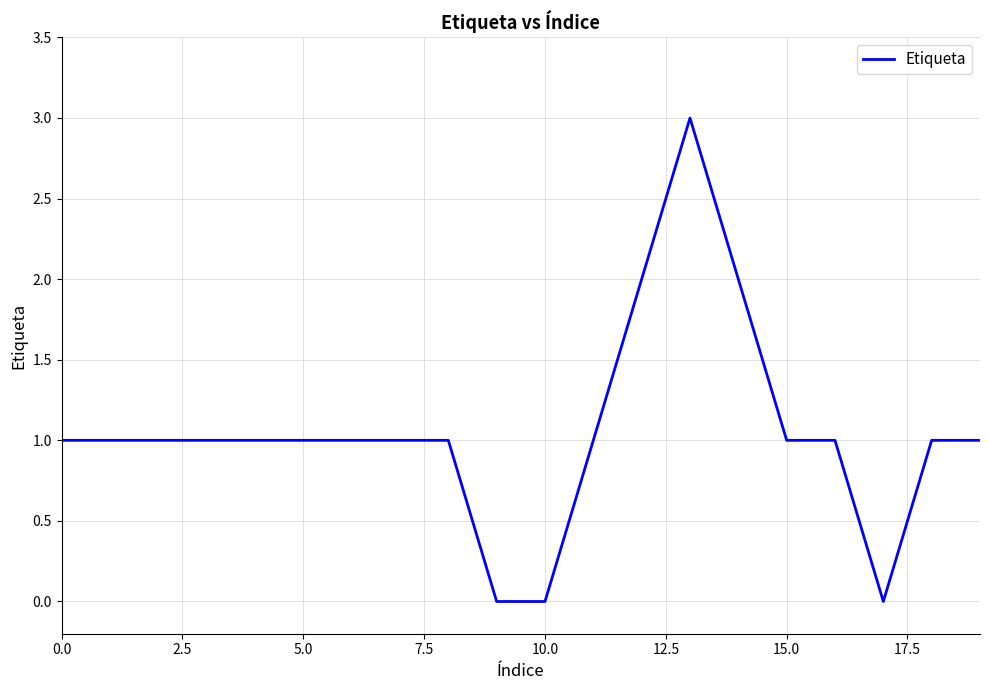

What is the greatest value displayed?

3